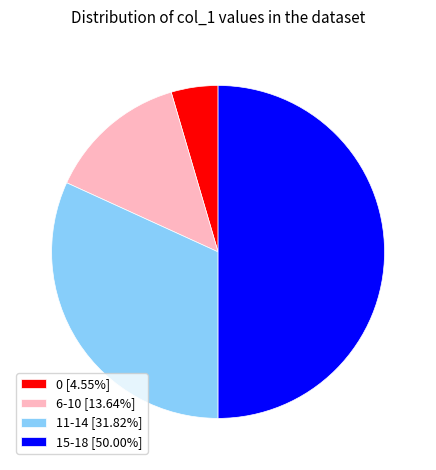

Does 6-10 [13.64%] represent more than half of the total?

No